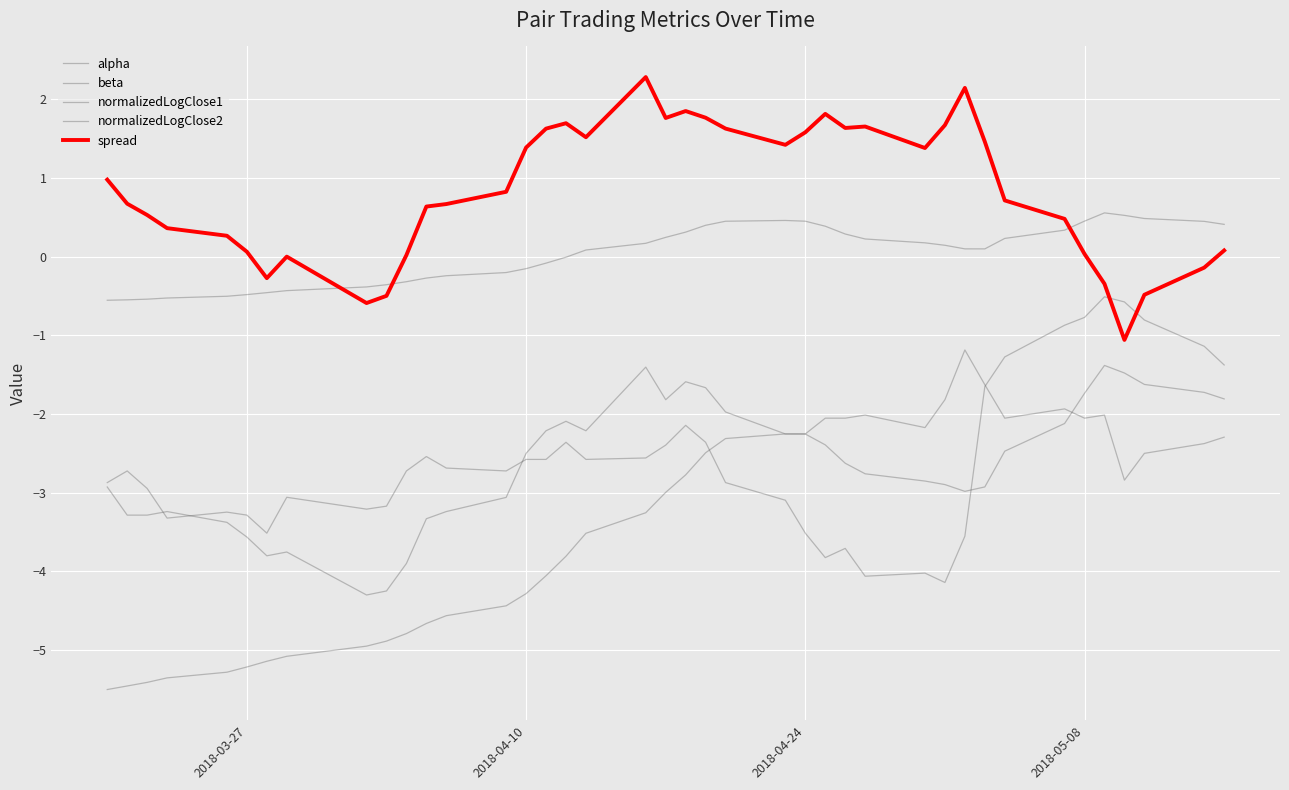

How many lines are shown in the chart?

5